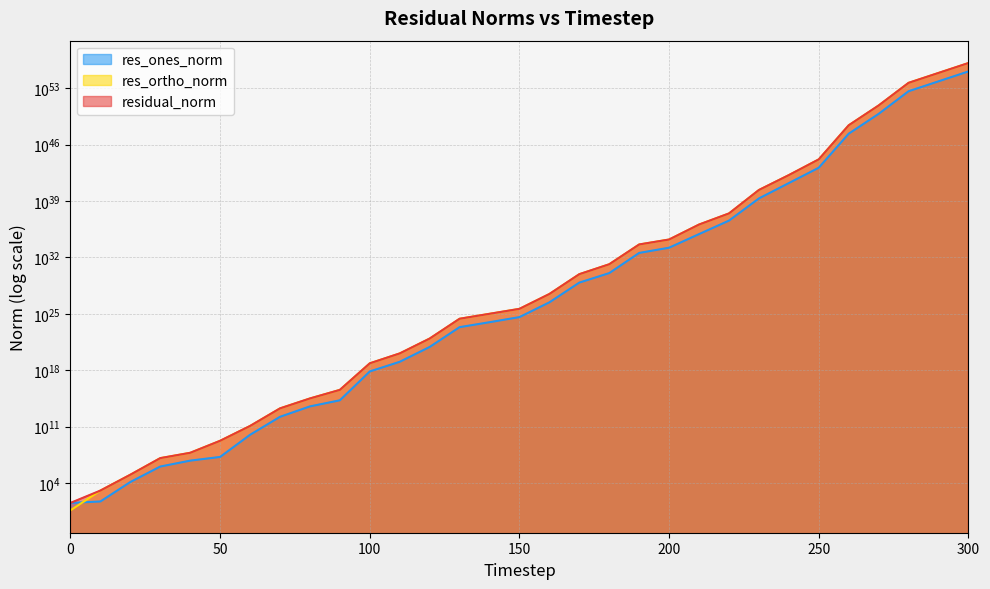

True or false: res_ones_norm has more than 2 points higher than both neighbors.

False